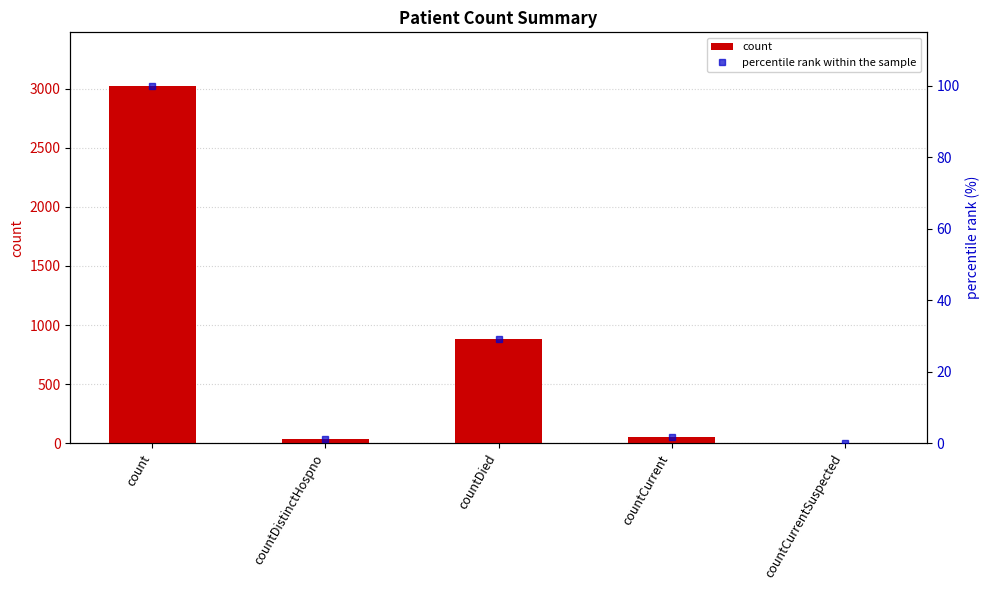

The value of percentile rank within the sample at countDied is 29.1. True or false?

True